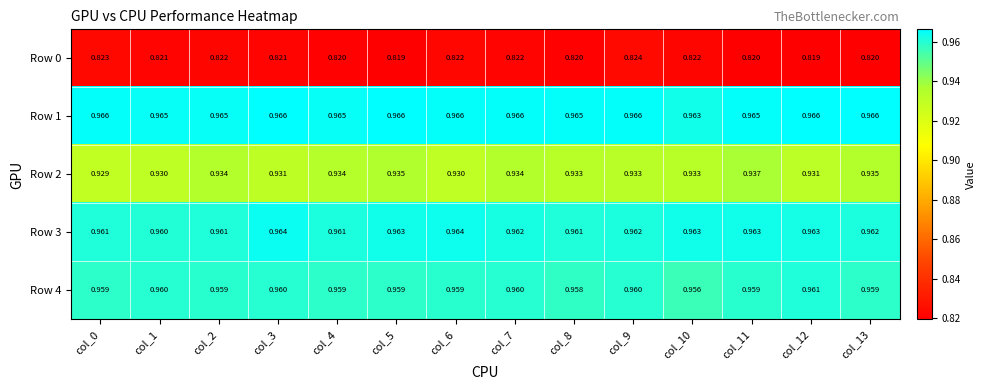

Which series has the largest total across all categories?

Row 1